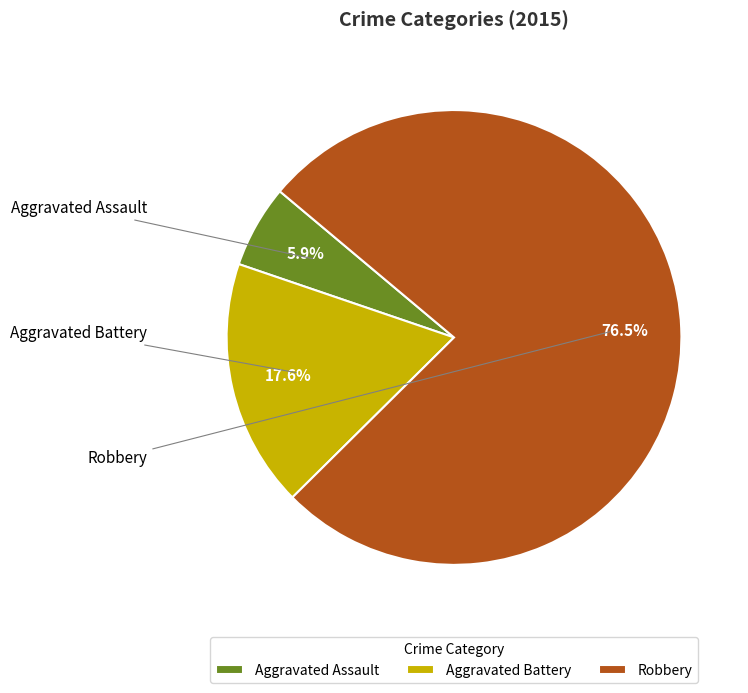

How much of the chart is everything except Aggravated Battery?

82.4%